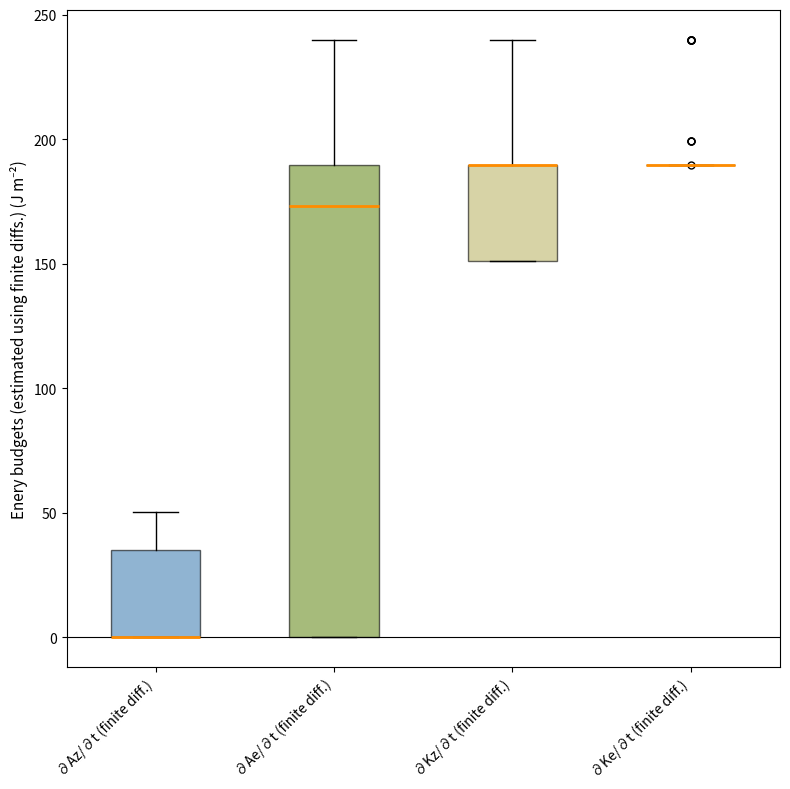

Which box is the tallest, from its lower edge to its upper edge?

∂Ae/∂t (finite diff.)